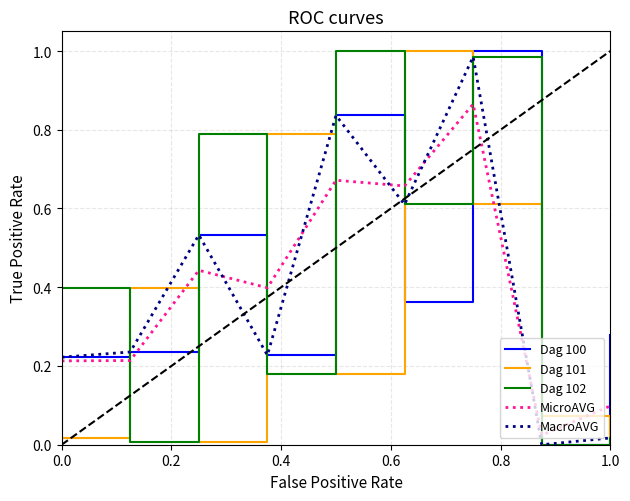

True or false: Dag 100 and Dag 101 intersect in this chart.

True